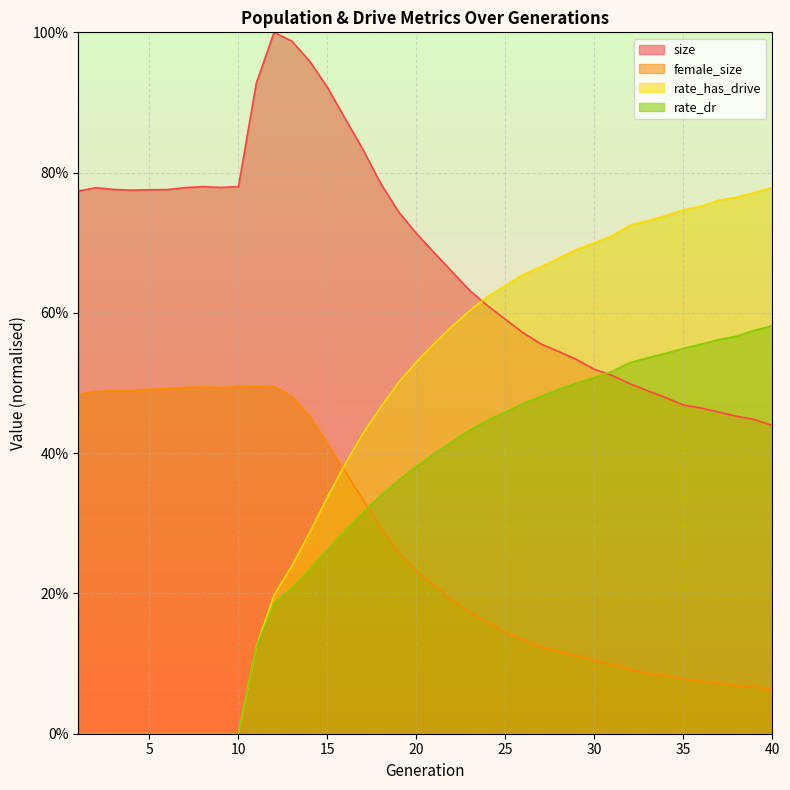

Where is the first local maximum for female_size?

3